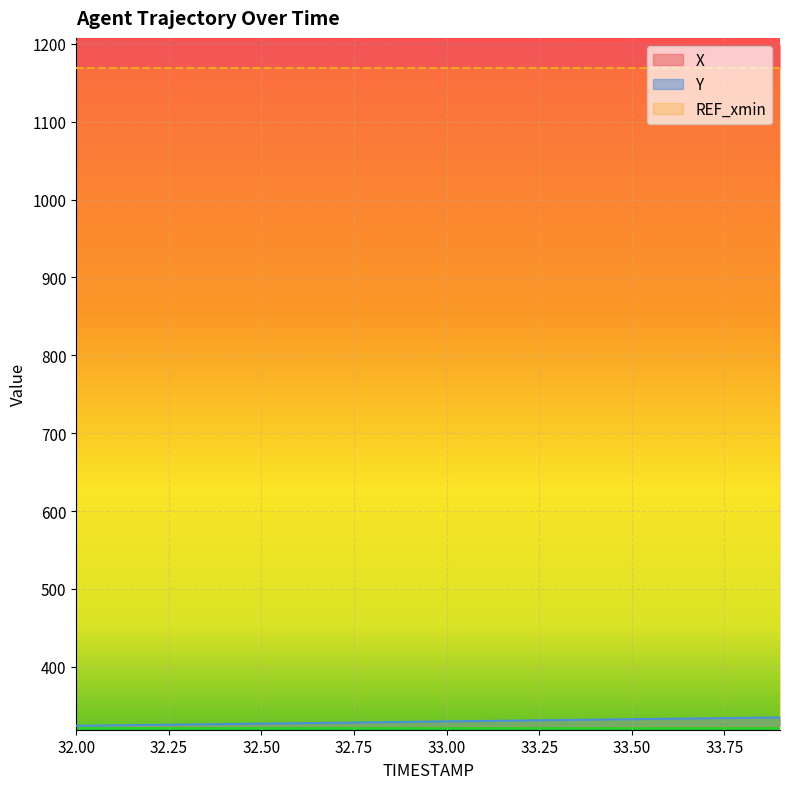

What is the value of the Y point at the 2nd from the left?

324.7